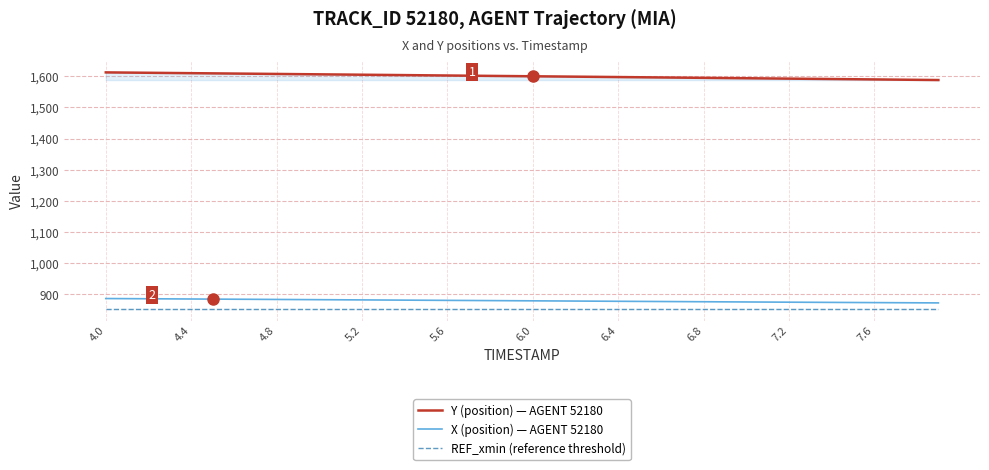

How many series are shown in this chart?

3